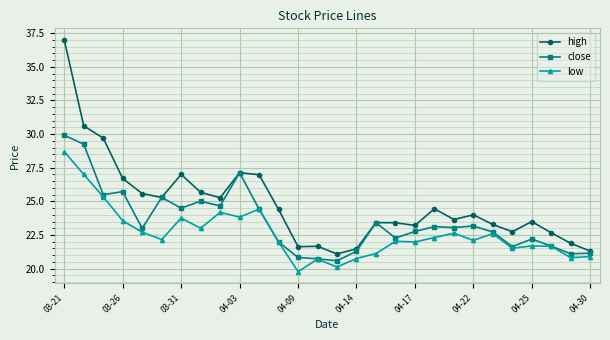

What is the maximum value shown in the chart?

37.0